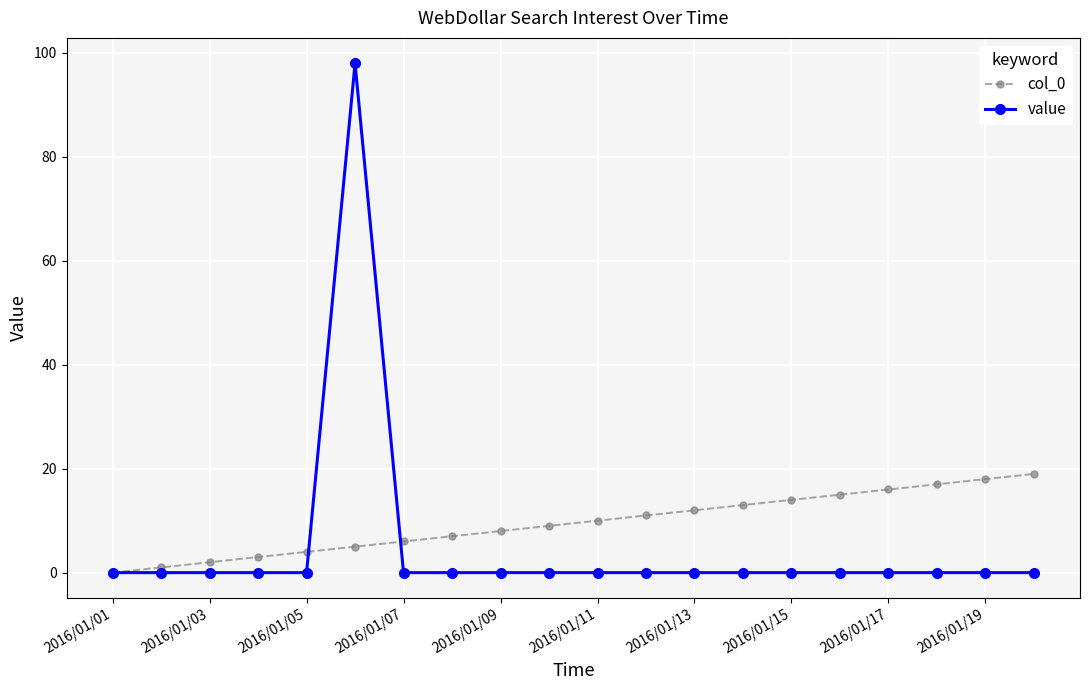

After their last crossing, which series has the higher values: value or col_0?

col_0